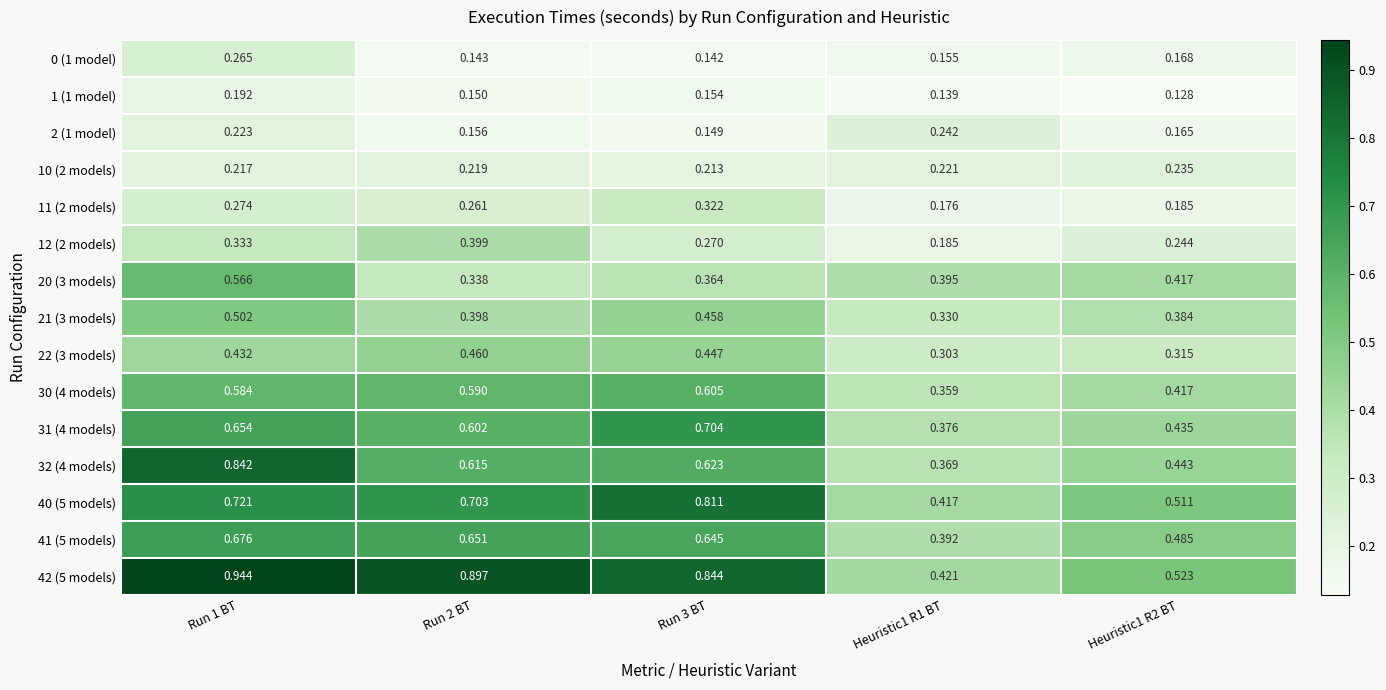

What is the difference between the highest and lowest values at Run 3 BT?

0.7